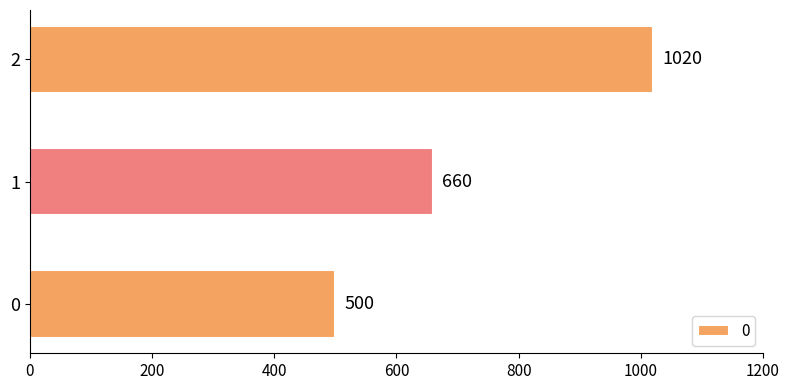

How many values are between 500 and 1020?

3